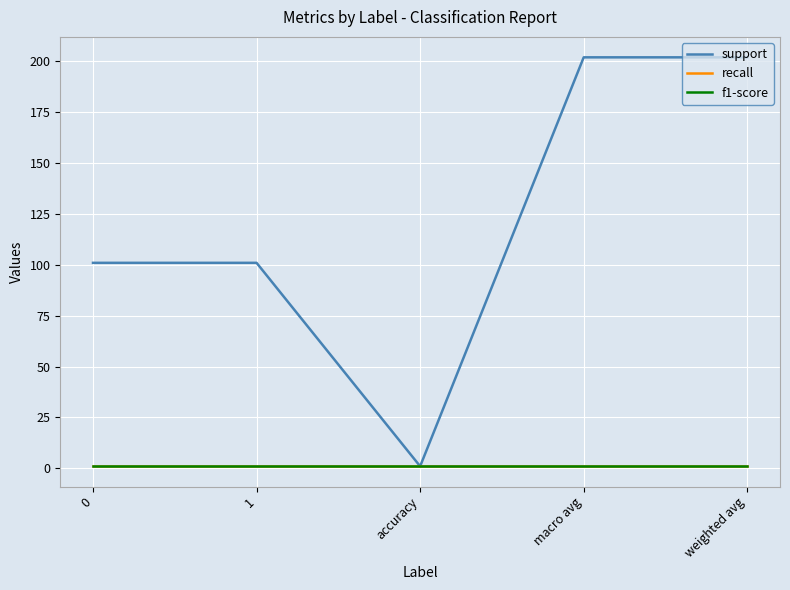

What is the total value across all series at 0?

103